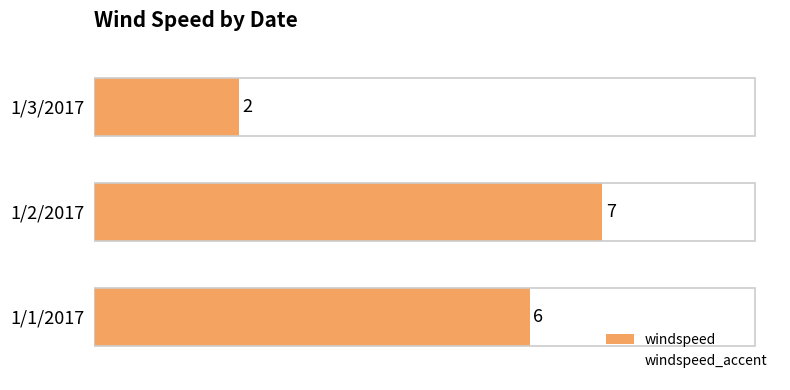

What is the approximate value at 1/2/2017?

7